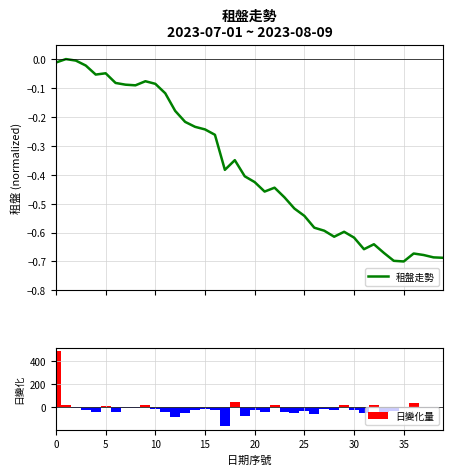

What is the difference between the highest and lowest values at 21?

43.5